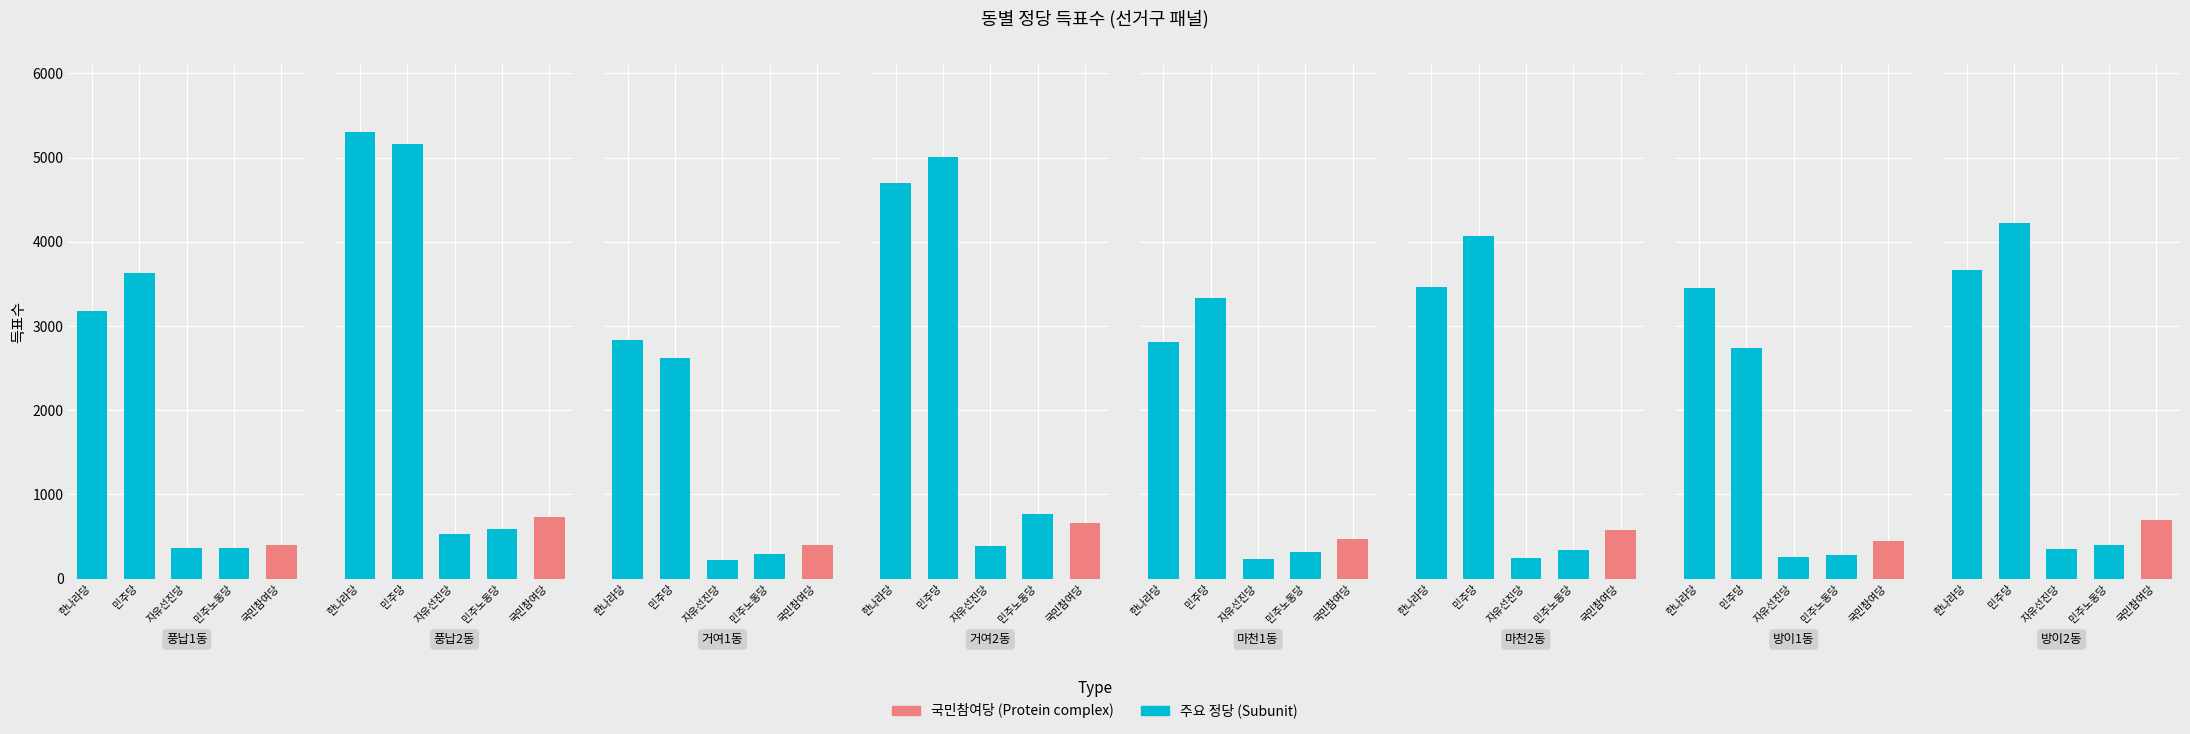

What is the label of the 5th bar from the left?

국민참여당